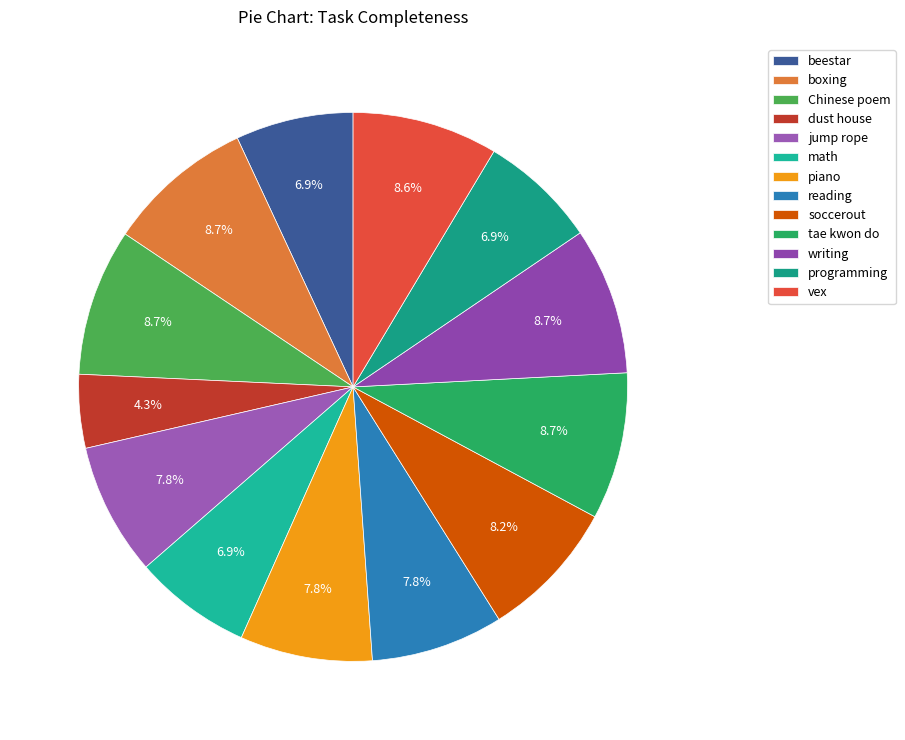

Rank the categories by value from highest to lowest.

boxing, Chinese poem, tae kwon do, writing, vex, soccerout, jump rope, piano, reading, beestar, math, programming, dust house